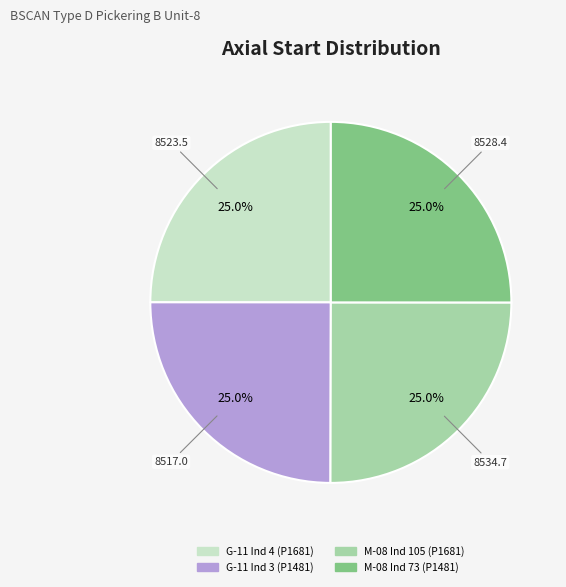

To the nearest percent, what percentage of the pie is G-11 Ind 3 (P1481)?

25%